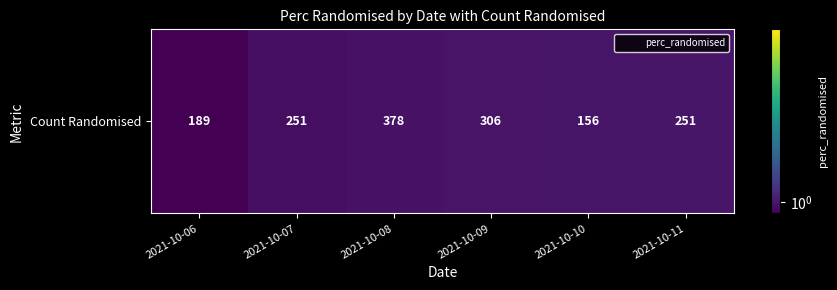

The value at 2021-10-11 is 1.0. True or false?

True